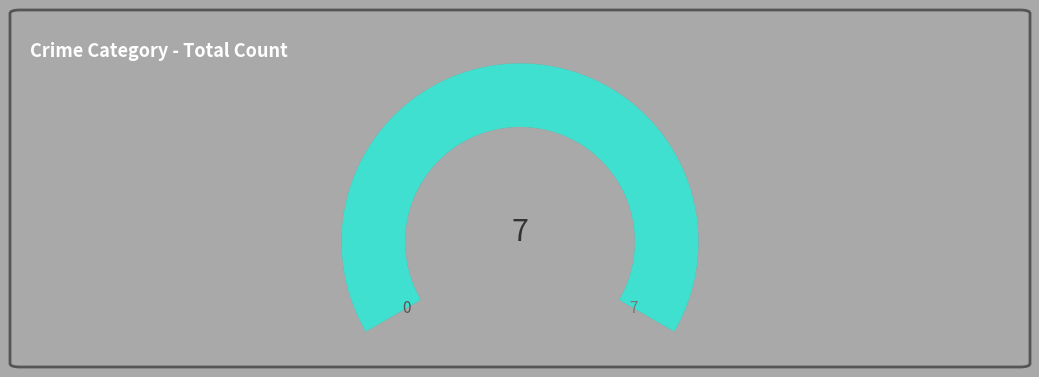

True or false: Criminal Sexual Assault (2015) accounts for 7% of the total.

False